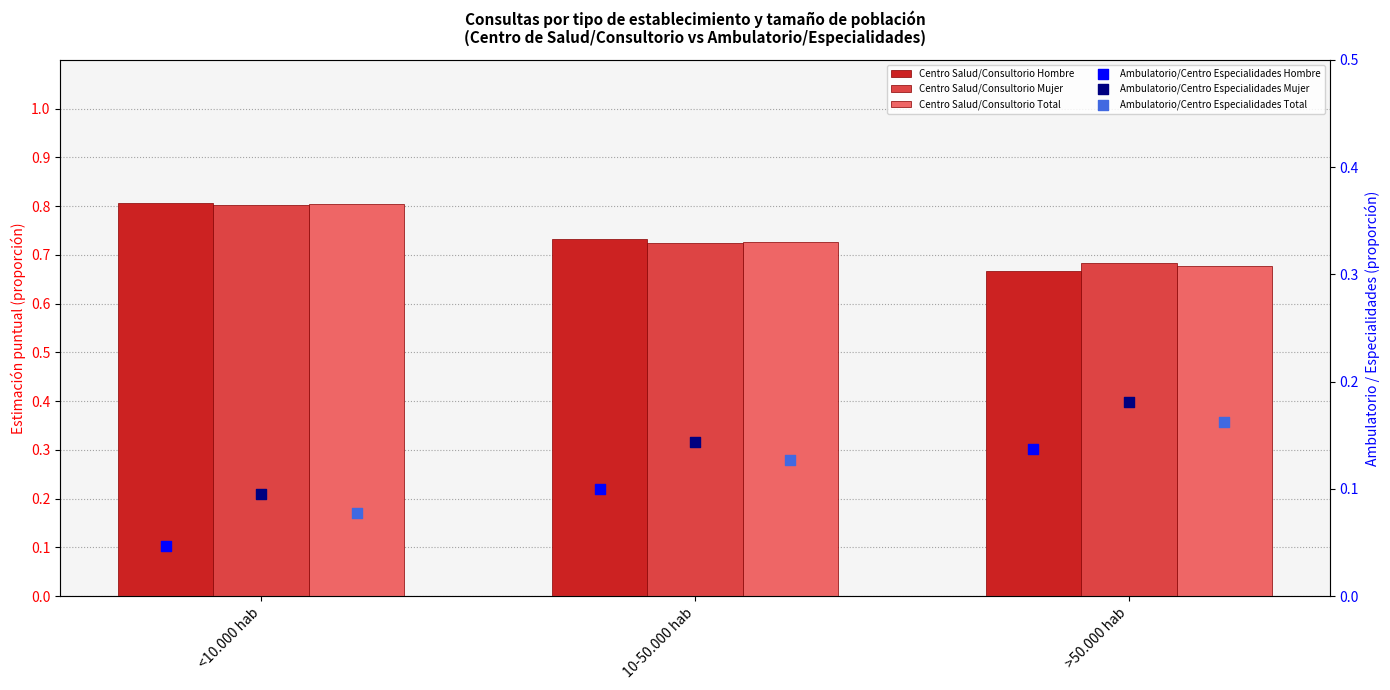

Which series contains the highest Y value?

Centro Salud/Consultorio Hombre